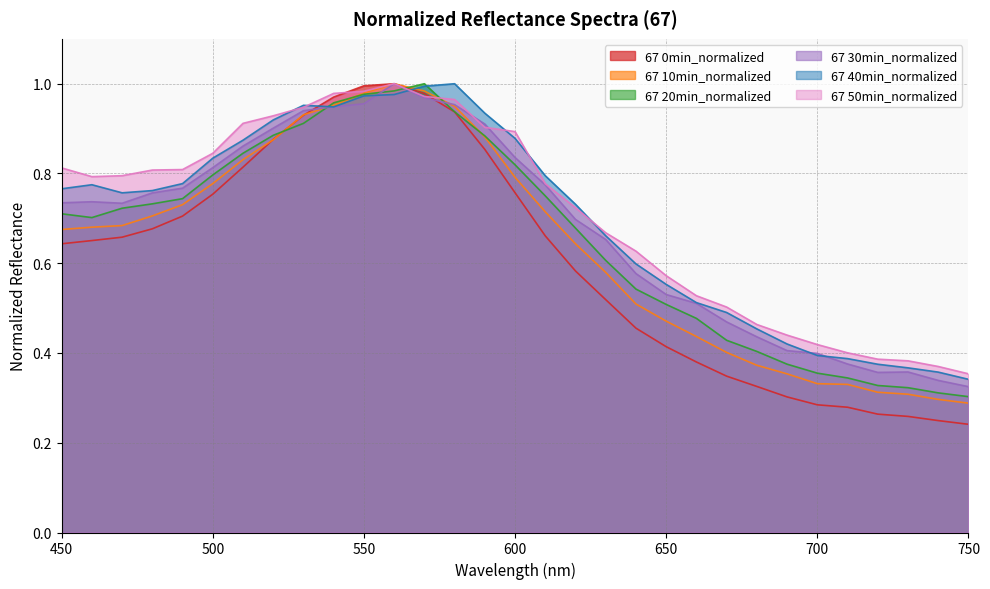

What is the average value of the 67 10min_normalized series?

0.6